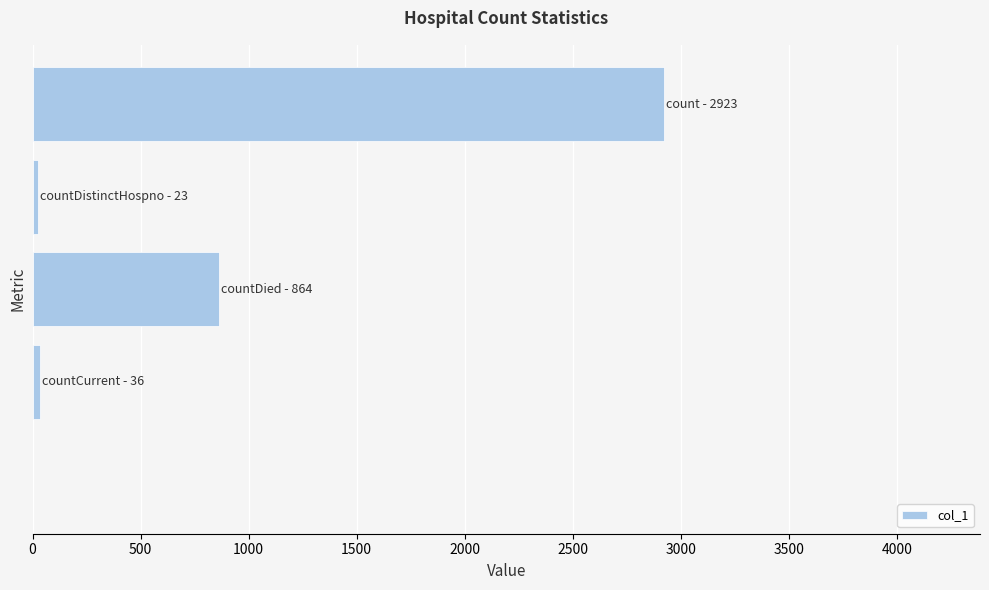

What is the maximum value shown in the chart?

2923